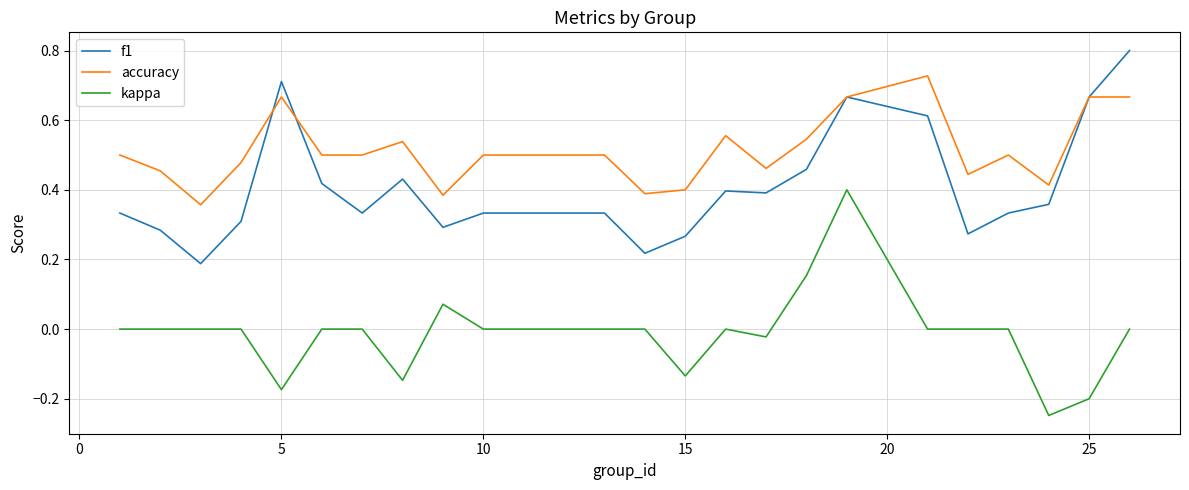

Which series has the largest total across all categories?

accuracy